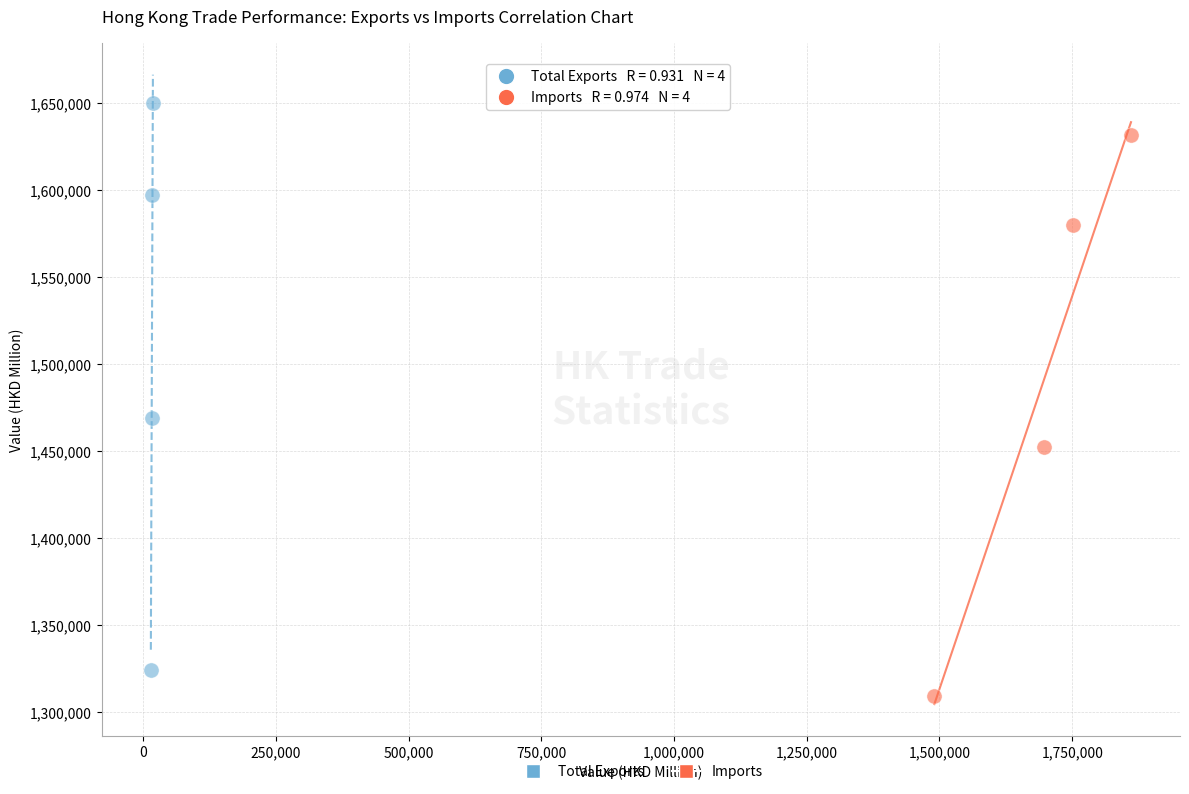

Which series has the widest spread of Y values?

Total Exports